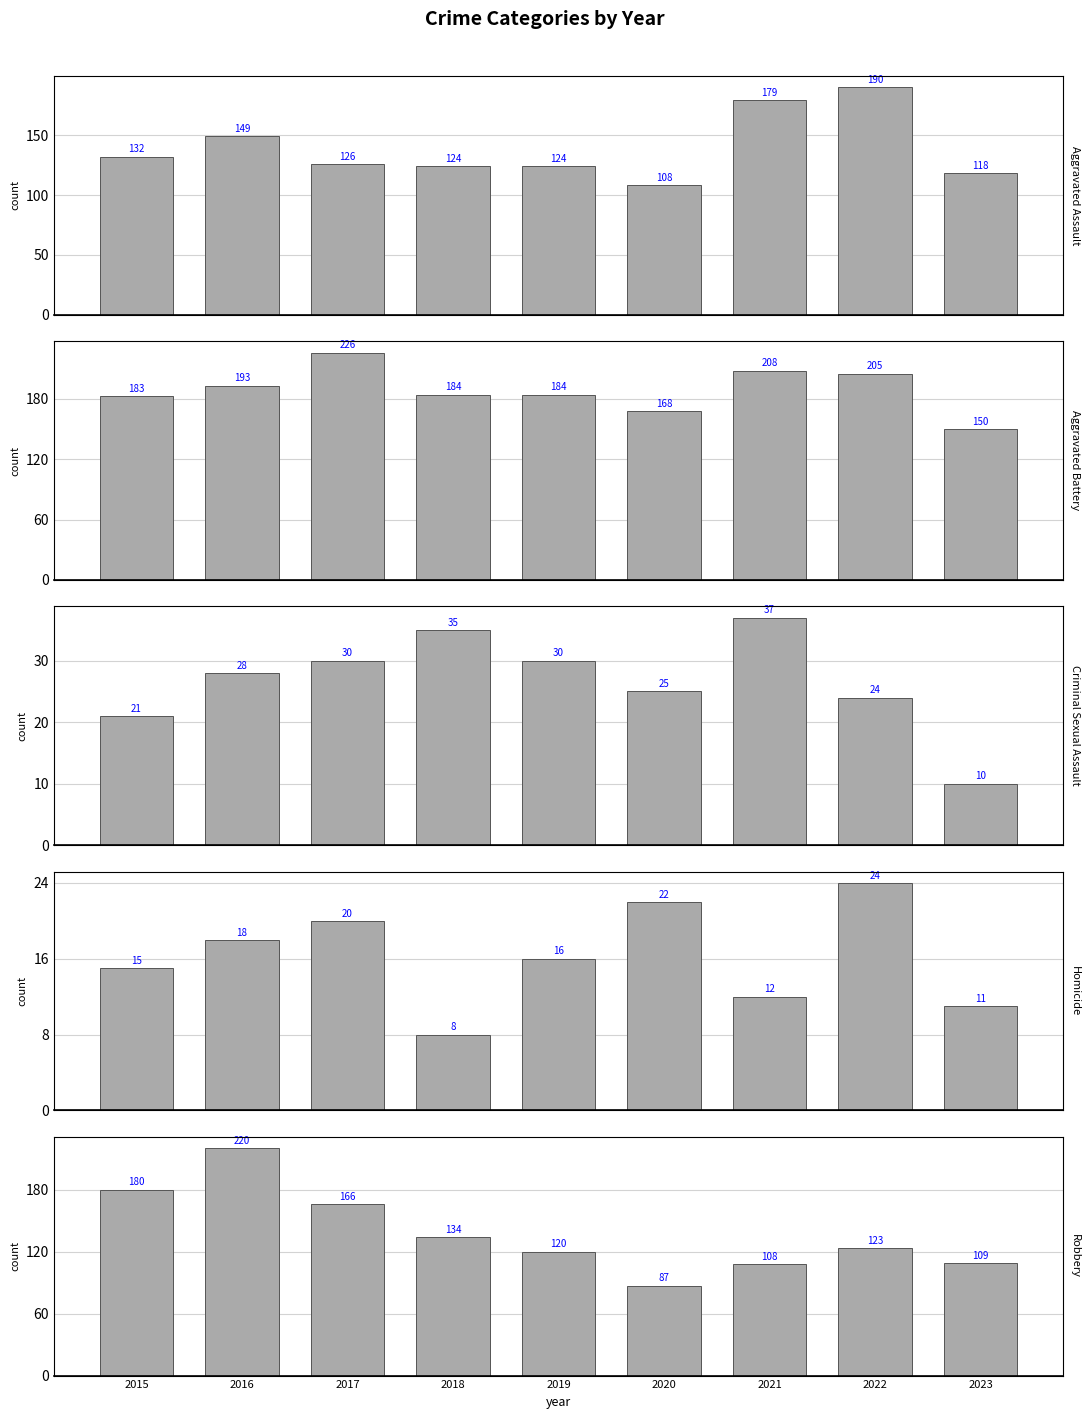

The Aggravated Battery series shows 168 at 2020. True or false?

True